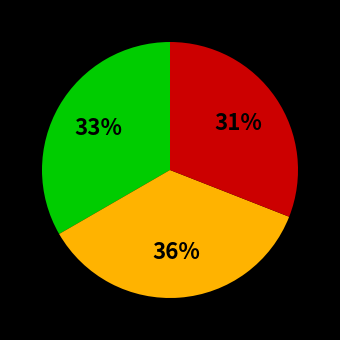

To the nearest percent, what is the average slice percentage?

33%